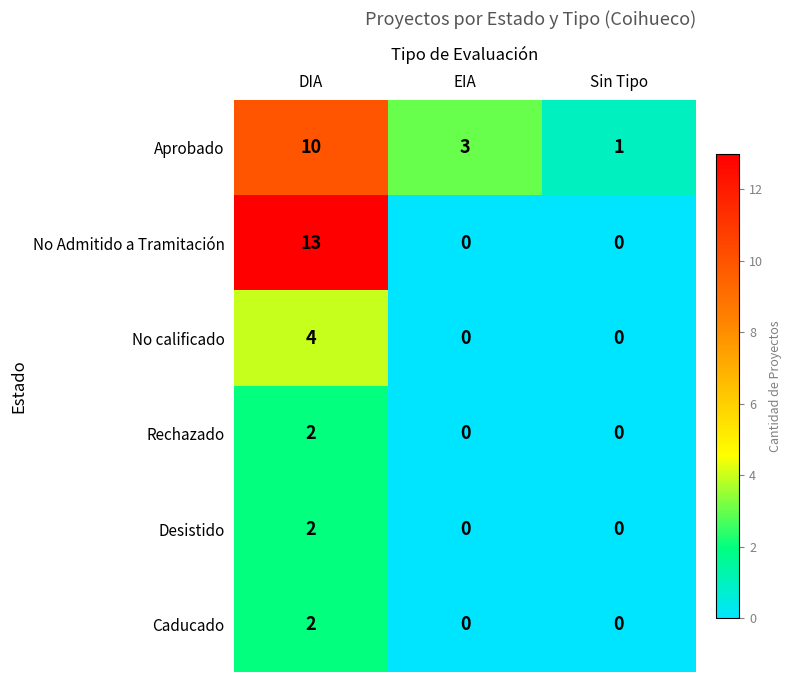

What is the sum of all No calificado values?

4